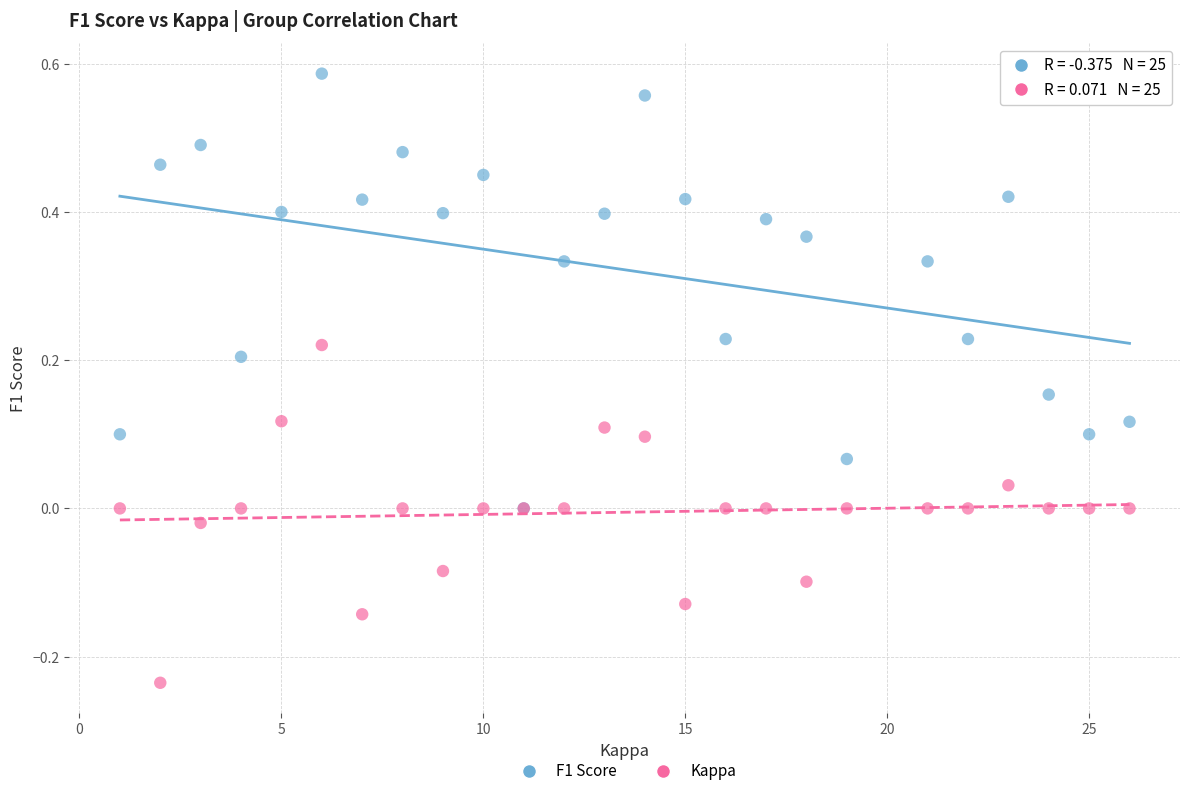

What are all the series names shown in the legend?

F1 Score, Kappa